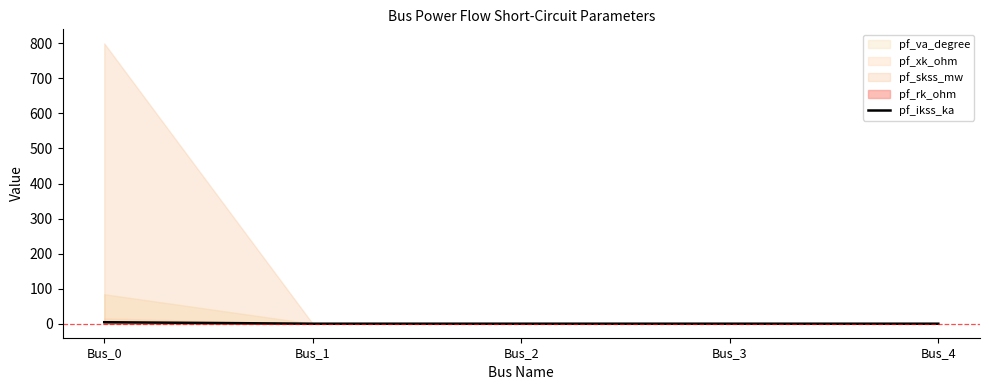

The chart shows a value of 0.0 at Bus_3. True or false?

True